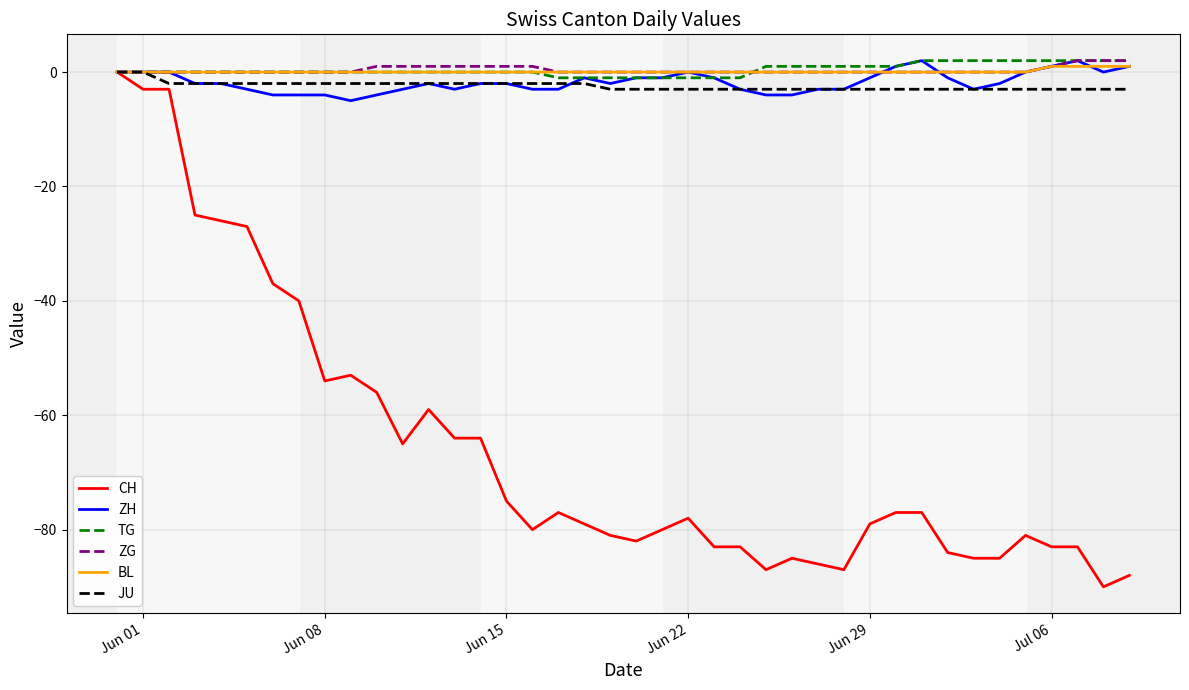

What is the lowest value of the JU series?

-3